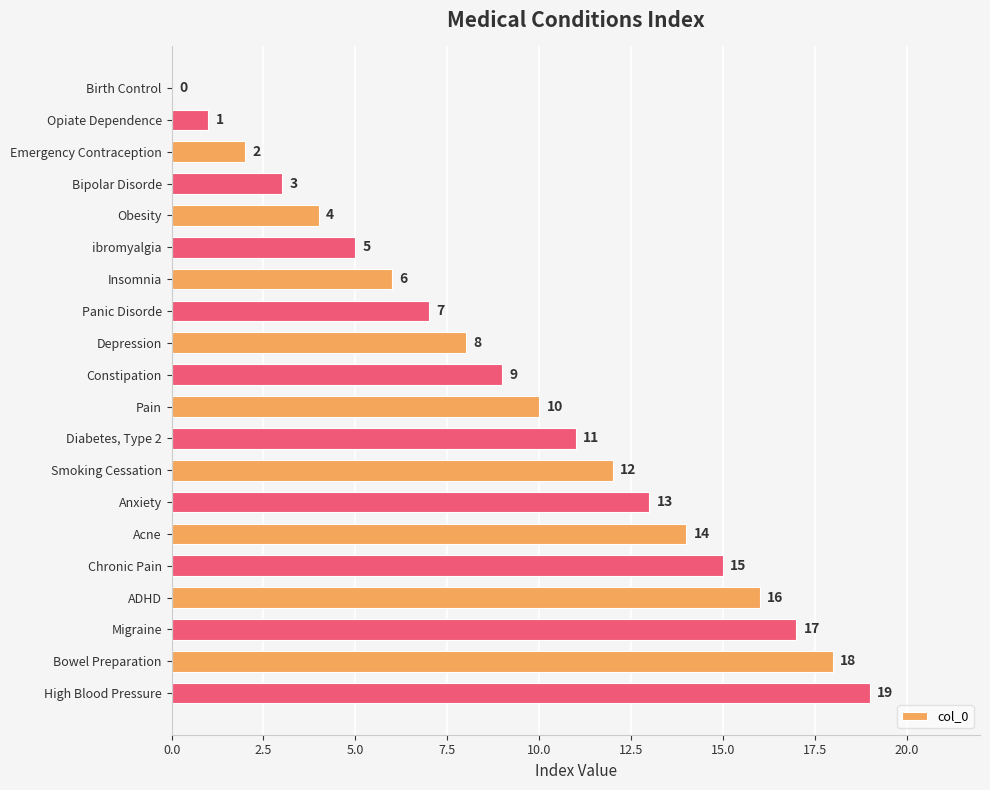

What is the sum of the values at Diabetes, Type 2 and Smoking Cessation?

23